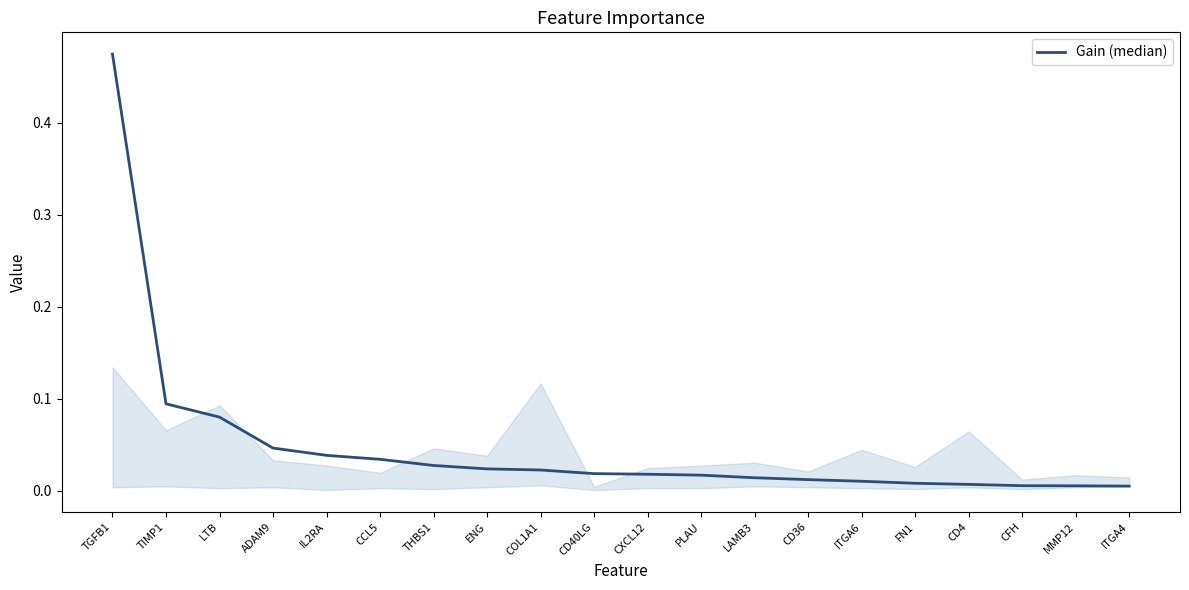

How many lines are shown in the chart?

1